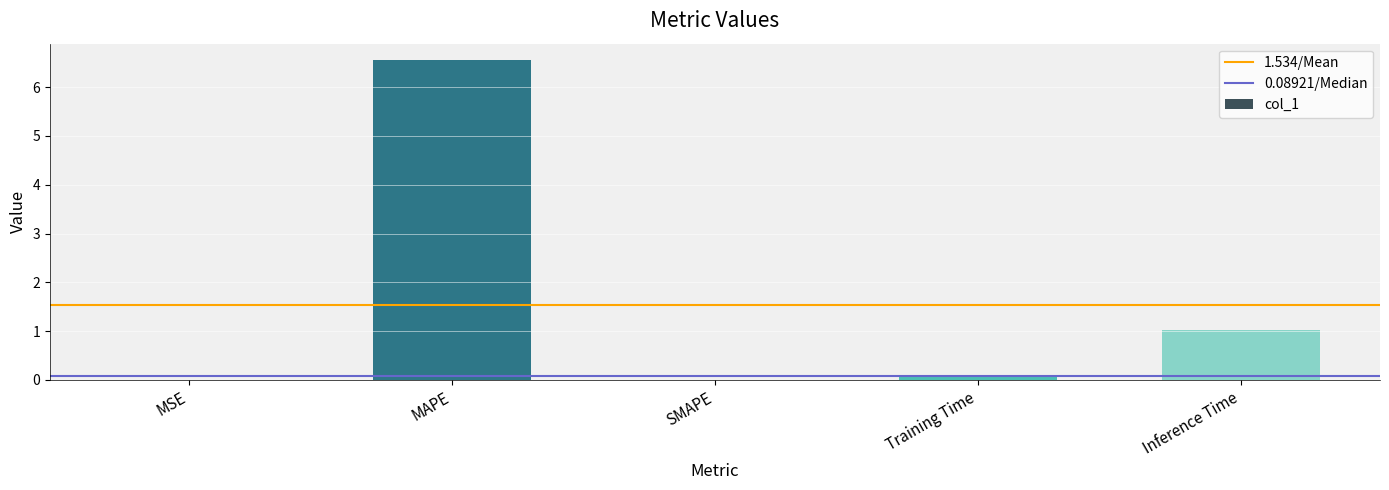

Between Training Time and Inference Time, which is larger?

Inference Time